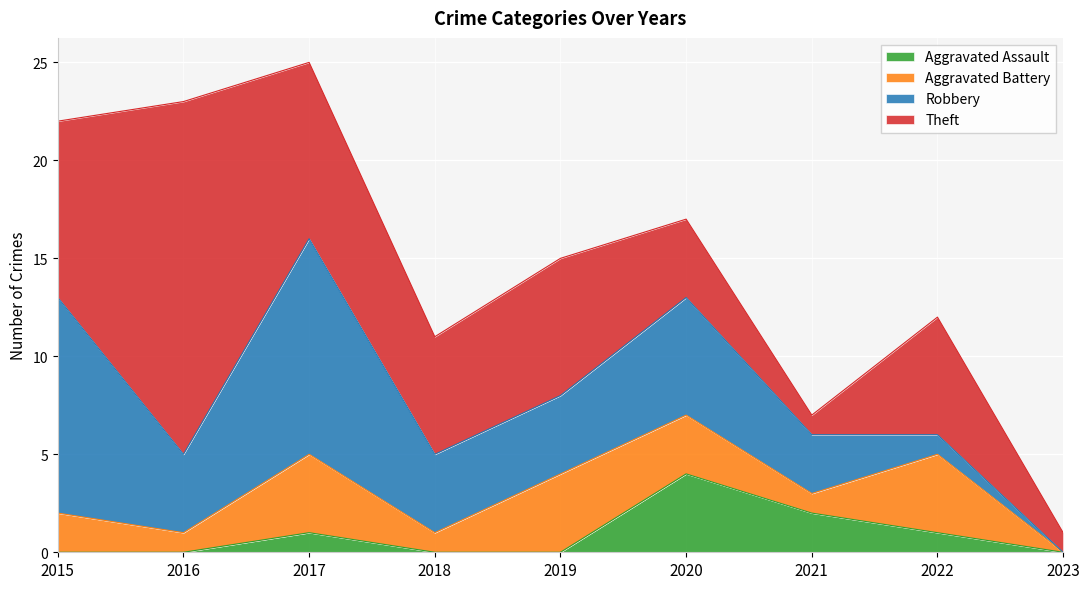

How many positive values does the Aggravated Assault series have?

4